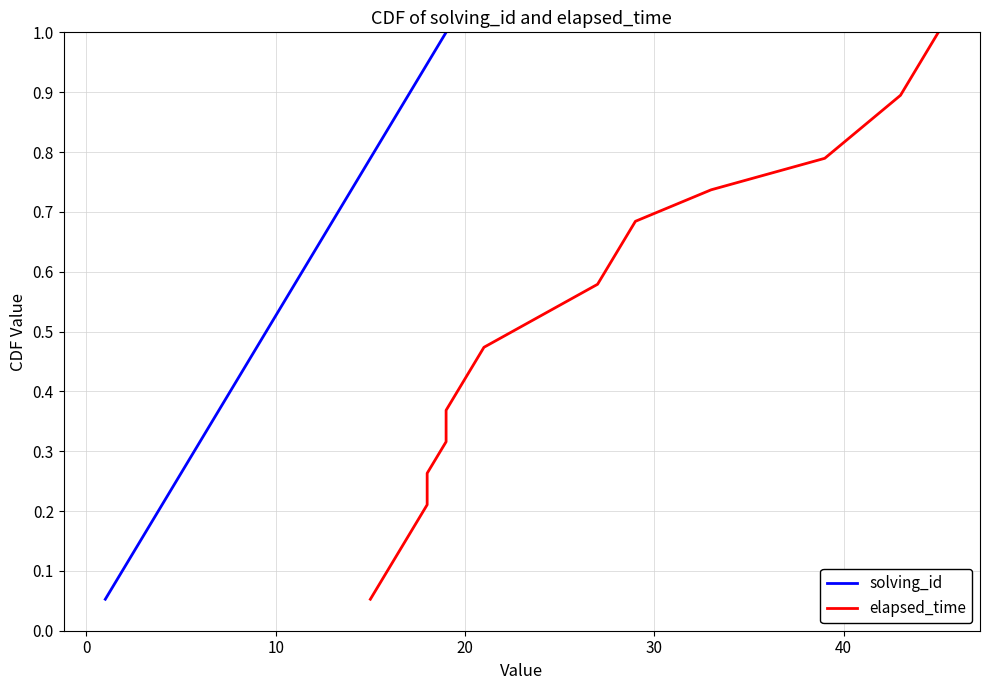

What is the maximum value for solving_id?

1.0